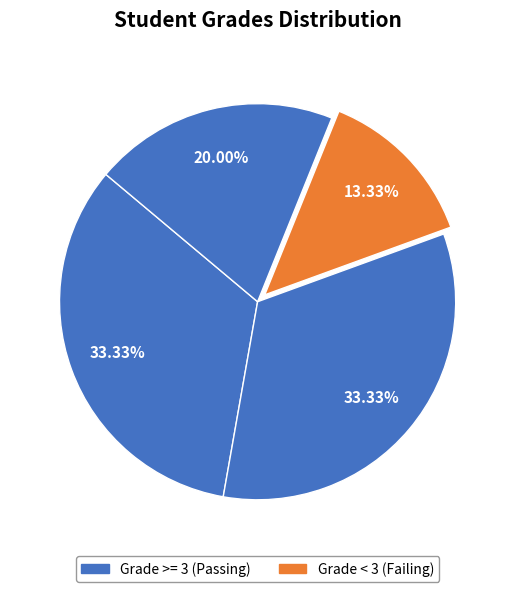

How many slices are in this pie chart?

4